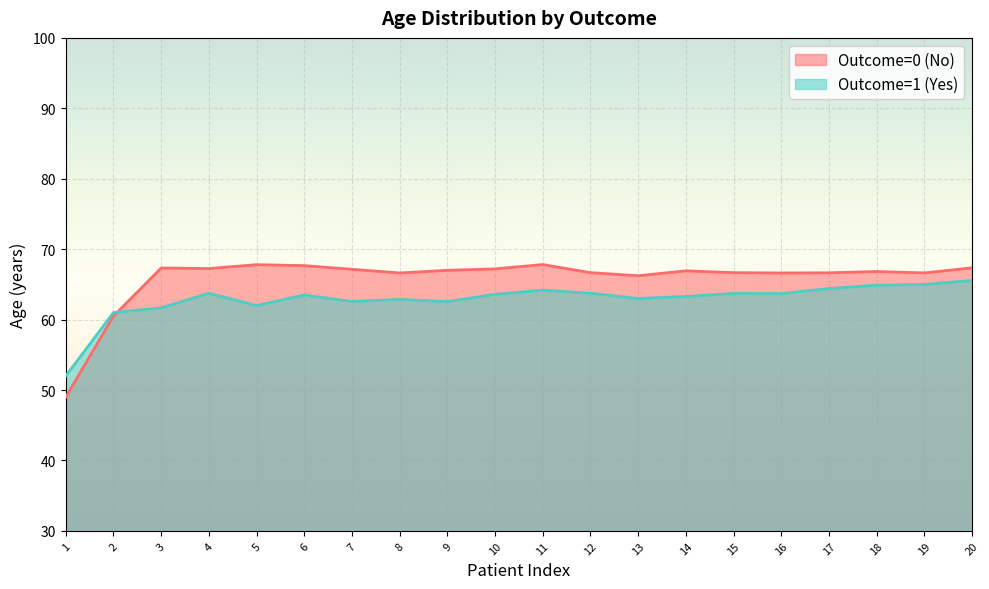

What is the approximate value of Outcome=0 (No) at 3?

67.3